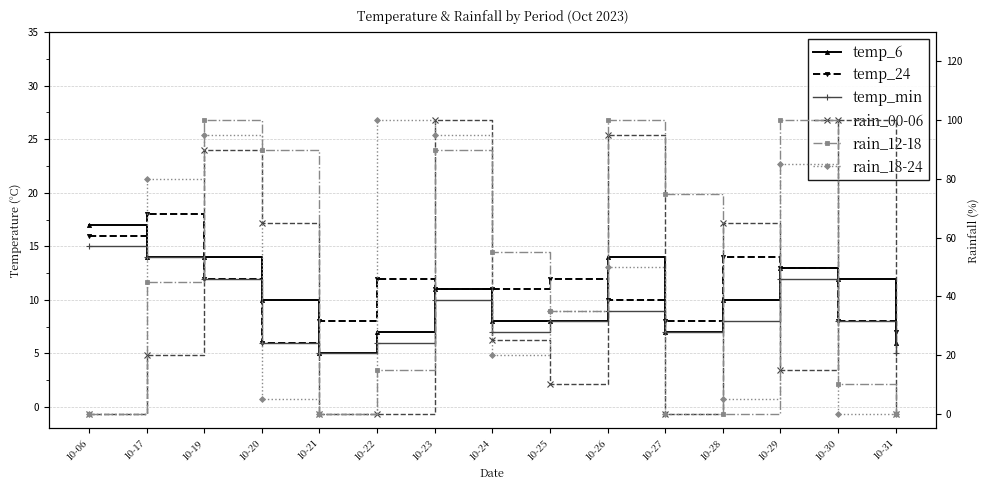

Rank the series at 10-19 from highest to lowest value.

rain_12-18, rain_18-24, rain_00-06, temp_6, temp_24, temp_min